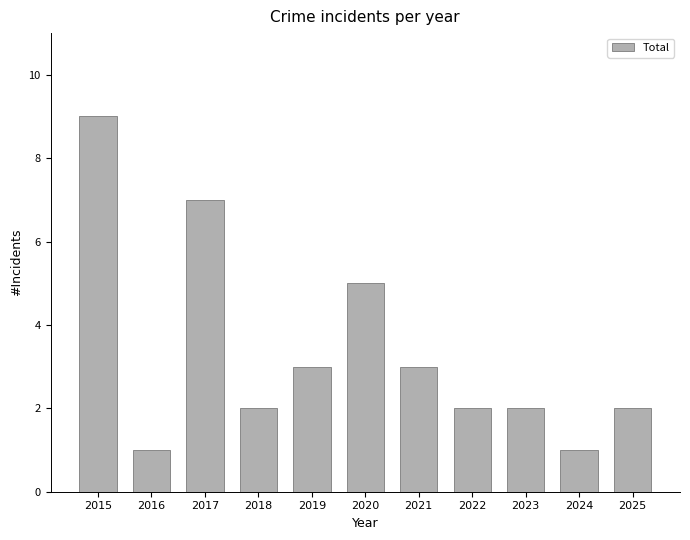

How many data points does each series have?

11